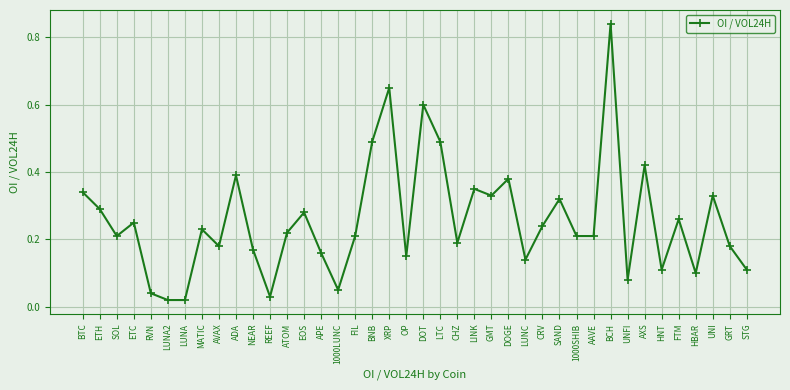

Between 1000LUNC and CHZ, which is larger?

CHZ